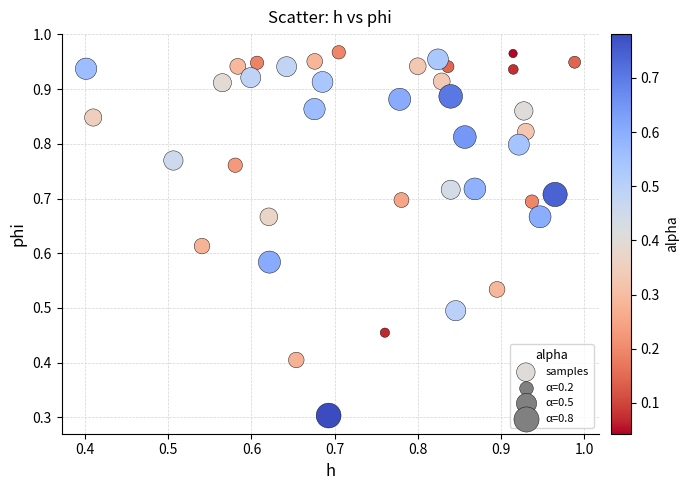

What Y value in the scatter plot is closest to 0?

0.3